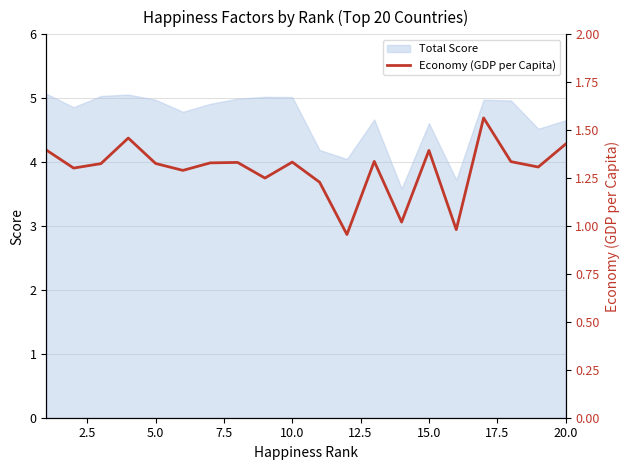

Reading left to right, list all the values displayed in this chart.

1.4	1.3	1.3	1.5	1.3	1.3	1.3	1.3	1.3	1.3	1.2	1.0	1.3	1.0	1.4	1.0	1.6	1.3	1.3	1.4